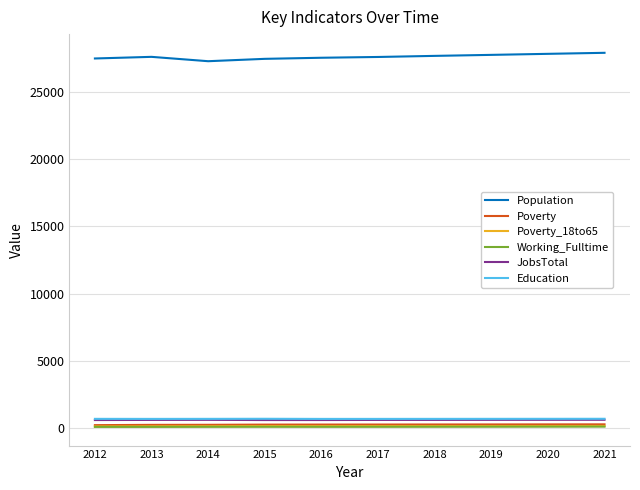

The value of Population at 2013 is 18841. True or false?

False